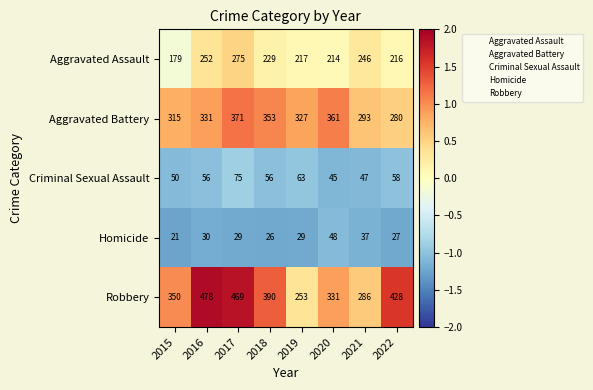

What is the sum of the Robbery values at 2019 and 2017?

722